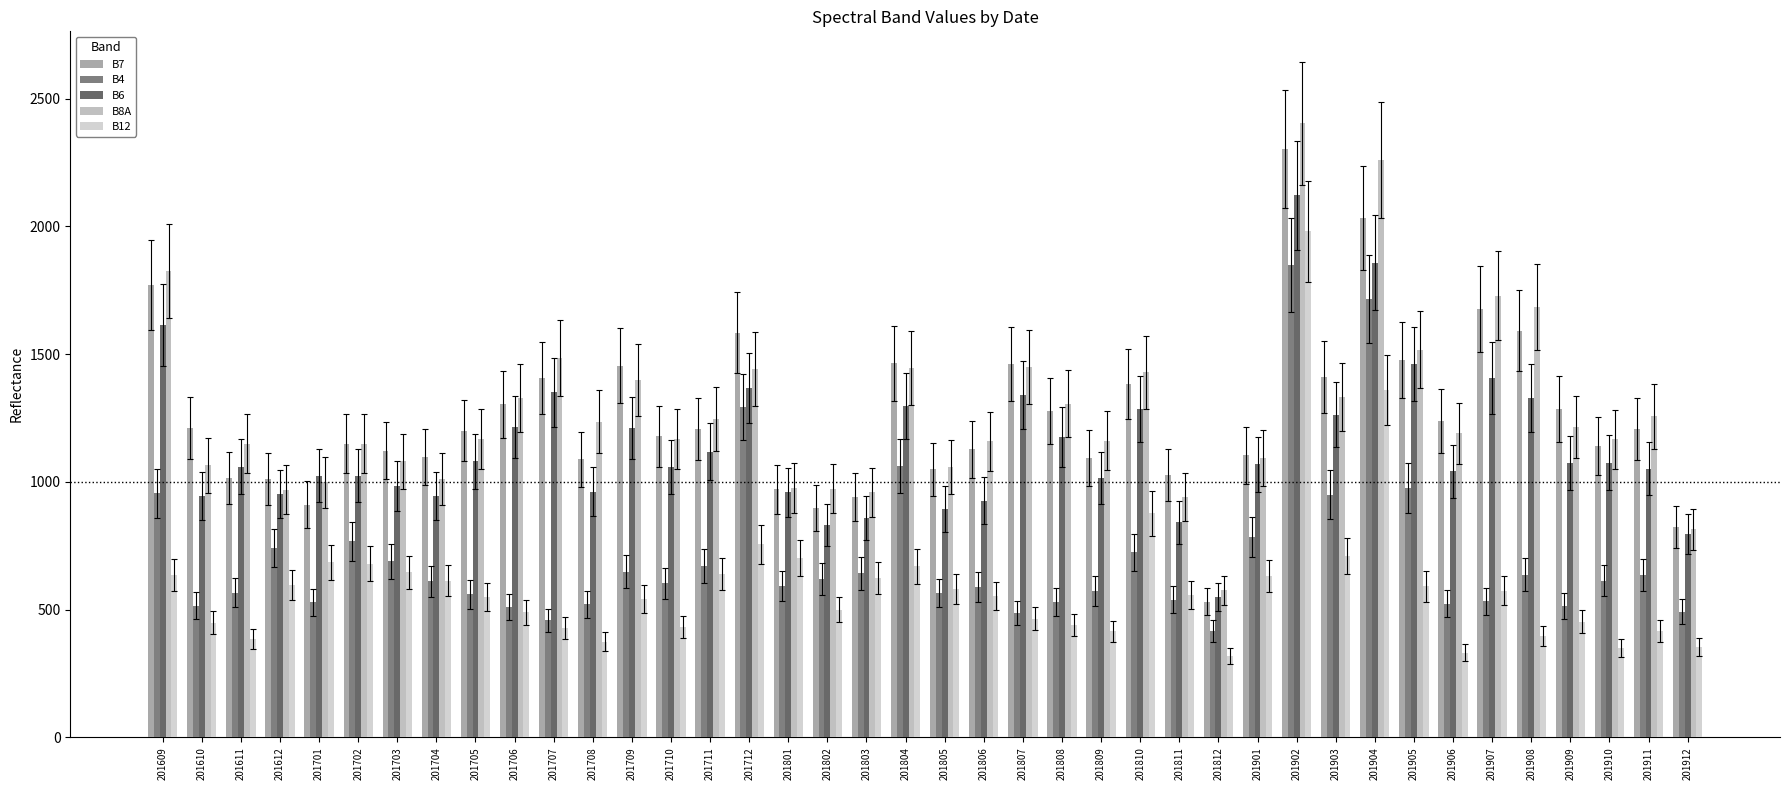

Reading right to left, what are all the values shown in this chart?

B7: 201912=822	201911=1206	201910=1139	201909=1285	201908=1592	201907=1676	201906=1238	201905=1477	201904=2034	201903=1409	201902=2302	201901=1104	201812=531	201811=1027	201810=1383	201809=1093	201808=1277	201807=1462	201806=1127	201805=1049	201804=1465	201803=939	201802=898	201801=971	201712=1583	201711=1207	201710=1178	201709=1455	201708=1088	201707=1408	201706=1304	201705=1200	201704=1096	201703=1122	201702=1149	201701=911	201612=1012	201611=1015	201610=1212	201609=1770
B4: 201912=492	201911=635	201910=614	201909=515	201908=637	201907=532	201906=523	201905=975	201904=1716	201903=950	201902=1849	201901=783	201812=417	201811=539	201810=725	201809=573	201808=530	201807=487	201806=589	201805=565	201804=1063	201803=643	201802=619	201801=593	201712=1292	201711=672	201710=603	201709=649	201708=521	201707=458	201706=509	201705=560	201704=611	201703=689	201702=767	201701=529	201612=743	201611=567	201610=516	201609=955
B6: 201912=796	201911=1052	201910=1075	201909=1074	201908=1329	201907=1407	201906=1041	201905=1461	201904=1857	201903=1263	201902=2121	201901=1069	201812=550	201811=842	201810=1285	201809=1014	201808=1177	201807=1340	201806=927	201805=895	201804=1298	201803=859	201802=832	201801=960	201712=1369	201711=1118	201710=1057	201709=1210	201708=961	201707=1351	201706=1216	201705=1081	201704=946	201703=985	201702=1025	201701=1025	201612=952	201611=1060	201610=946	201609=1615
B8A: 201912=814	201911=1256	201910=1166	201909=1215	201908=1684	201907=1729	201906=1190	201905=1518	201904=2260	201903=1331	201902=2403	201901=1094	201812=576	201811=940	201810=1429	201809=1162	201808=1306	201807=1450	201806=1159	201805=1057	201804=1447	201803=959	201802=974	201801=977	201712=1442	201711=1246	201710=1169	201709=1398	201708=1236	201707=1485	201706=1327	201705=1169	201704=1011	201703=1080	201702=1149	201701=999	201612=970	201611=1150	201610=1065	201609=1825
B12: 201912=353	201911=417	201910=351	201909=453	201908=398	201907=574	201906=331	201905=591	201904=1359	201903=711	201902=1981	201901=632	201812=318	201811=558	201810=877	201809=415	201808=440	201807=465	201806=552	201805=582	201804=669	201803=623	201802=500	201801=704	201712=756	201711=639	201710=433	201709=541	201708=375	201707=427	201706=489	201705=551	201704=614	201703=647	201702=680	201701=686	201612=596	201611=386	201610=448	201609=636